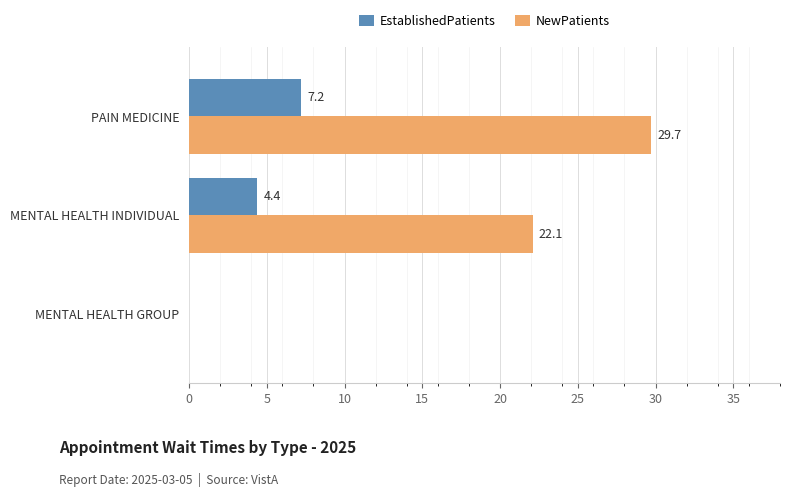

What is the total value across all series at PAIN MEDICINE?

36.9